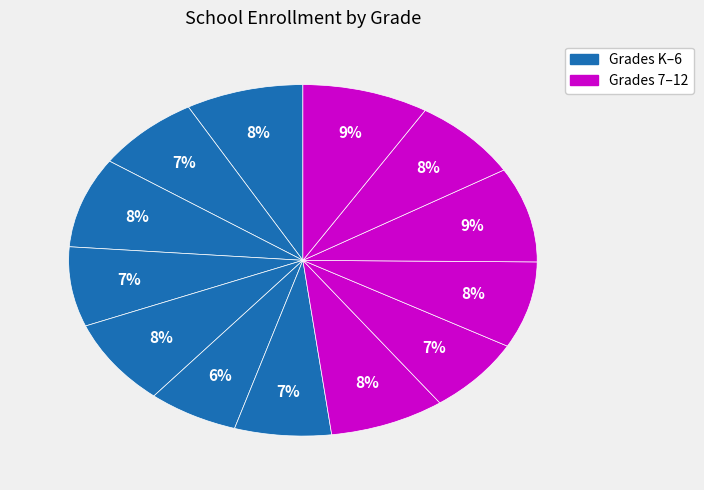

Count the number of slices in the pie.

13